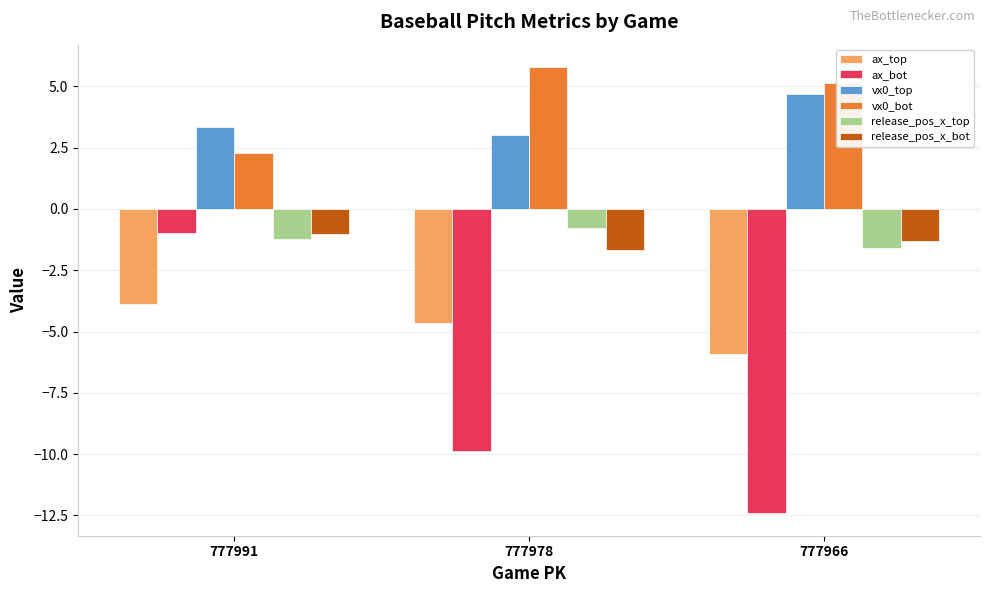

Count the ax_top values in the range -5 to -3.

2